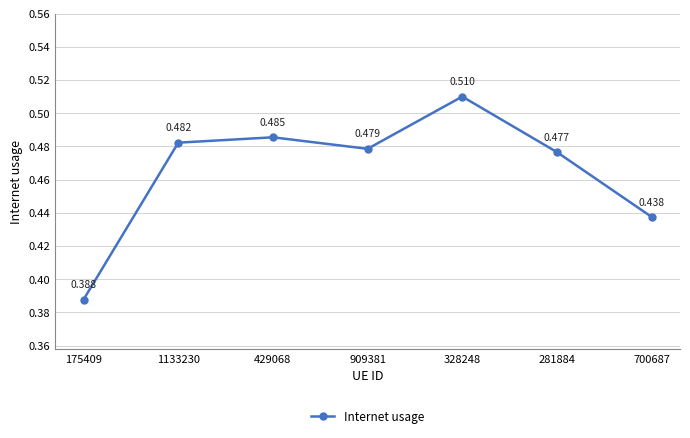

At which label is the value closest to 0?

175409